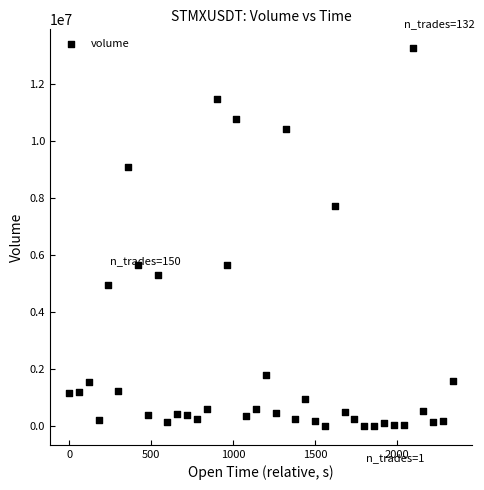

What is the range of Y values (max minus min)?

13243326